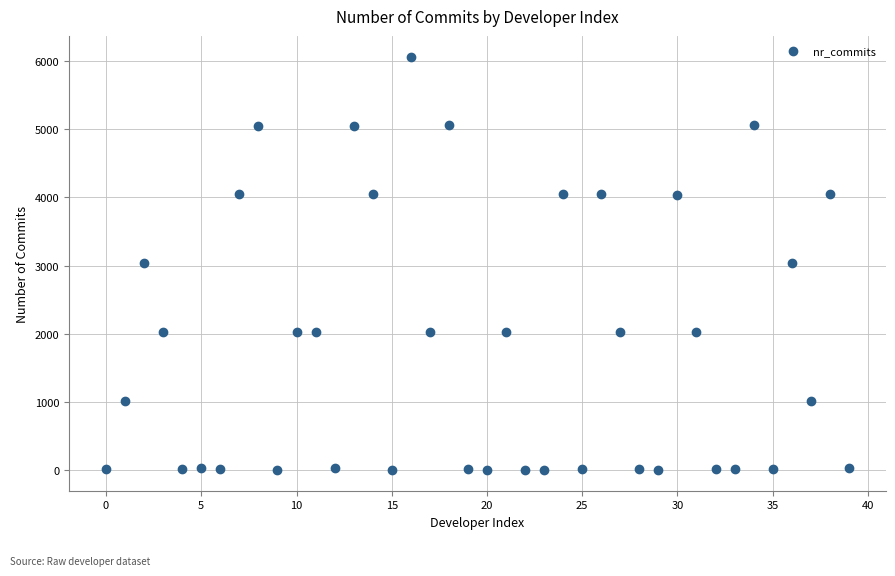

What is the range of Y values (max minus min)?

6063